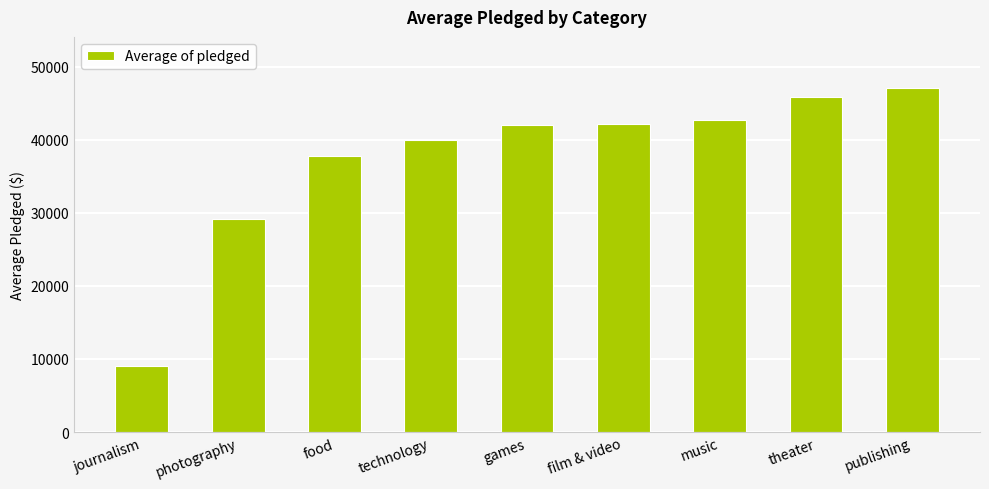

What is the difference between the maximum and minimum values?

37968.3